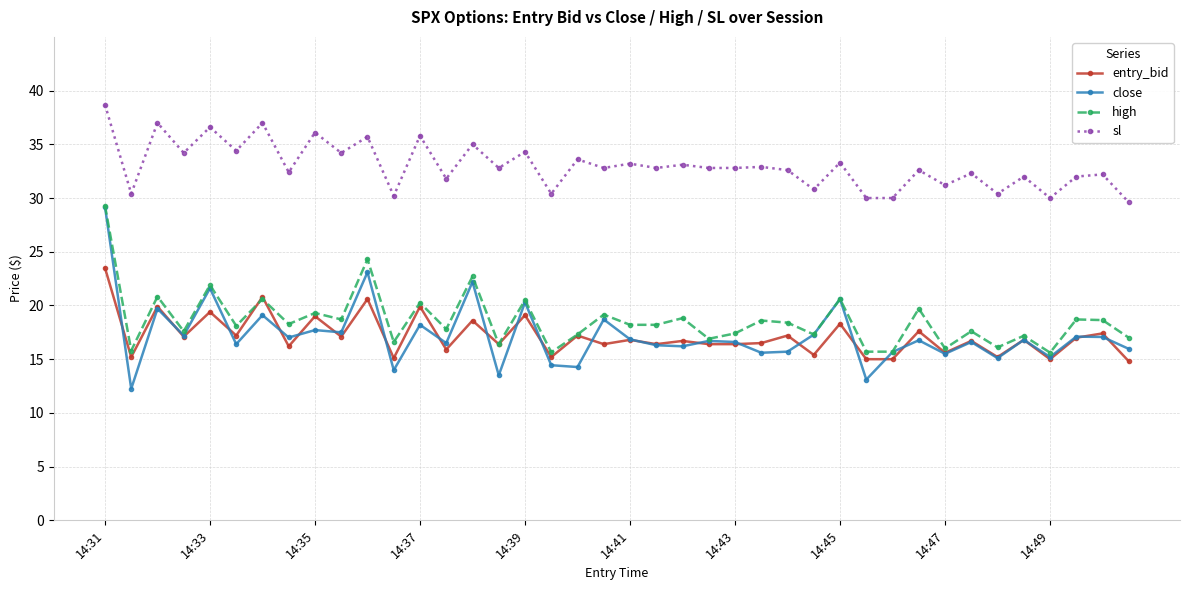

What is the greatest value displayed?

38.7